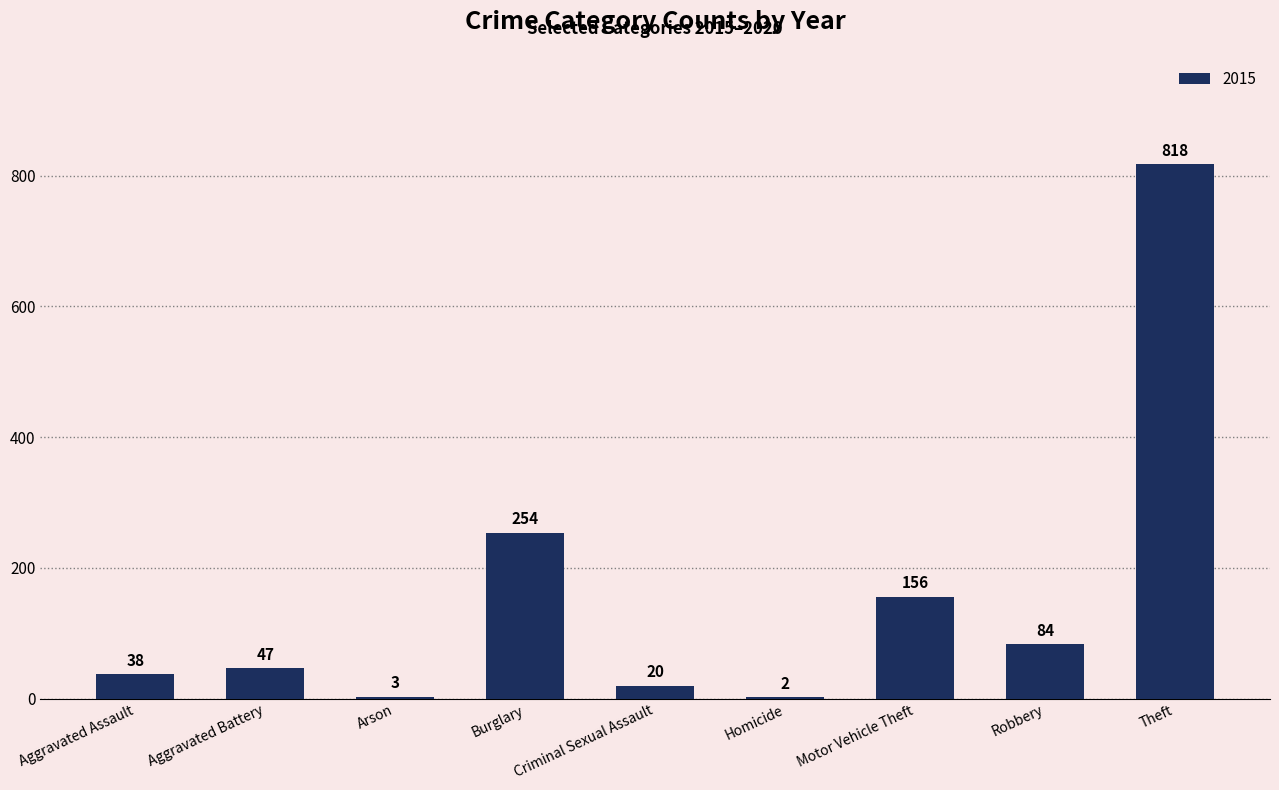

What is the sum of all values?

1422